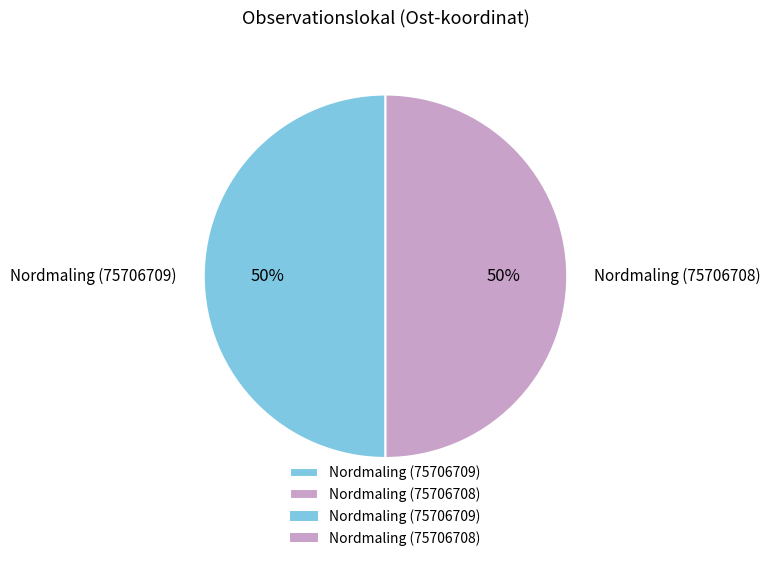

To the nearest percent, what is the combined percentage of Nordmaling (75706708) and Nordmaling (75706709)?

100%